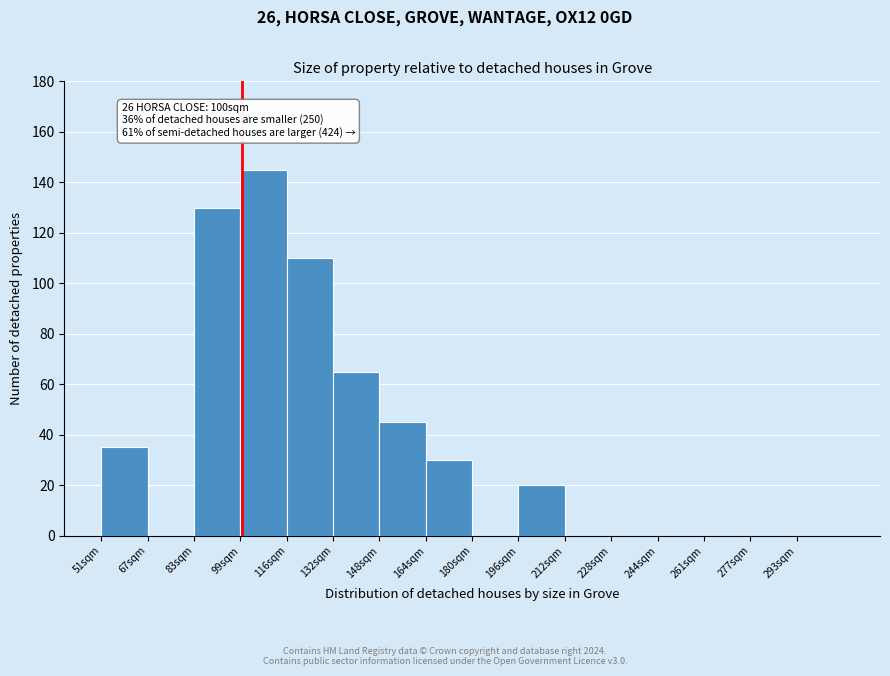

Over which range of the x-axis is the bar tallest?

100 to 116